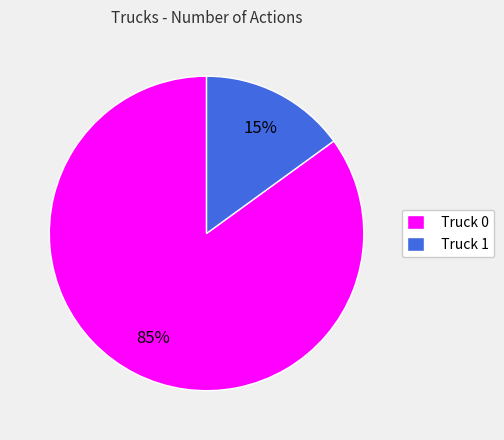

To the nearest percent, what is the difference between the Truck 0 and Truck 1 slice percentages?

70%